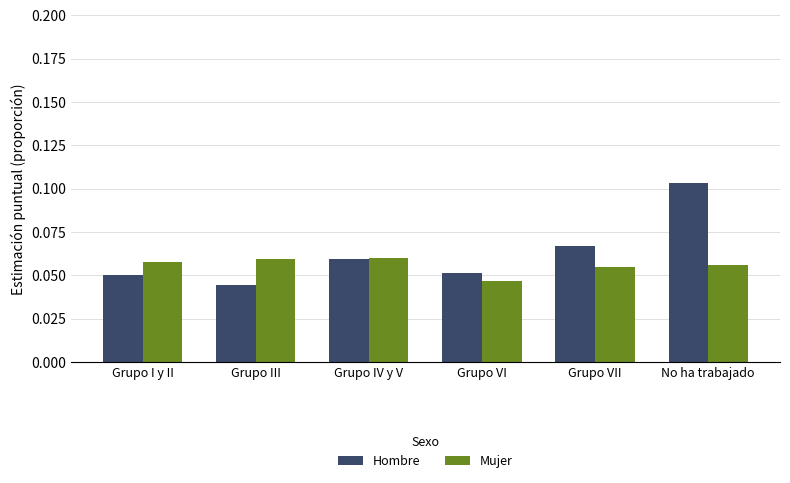

At which label is Hombre closest to 0?

Grupo III